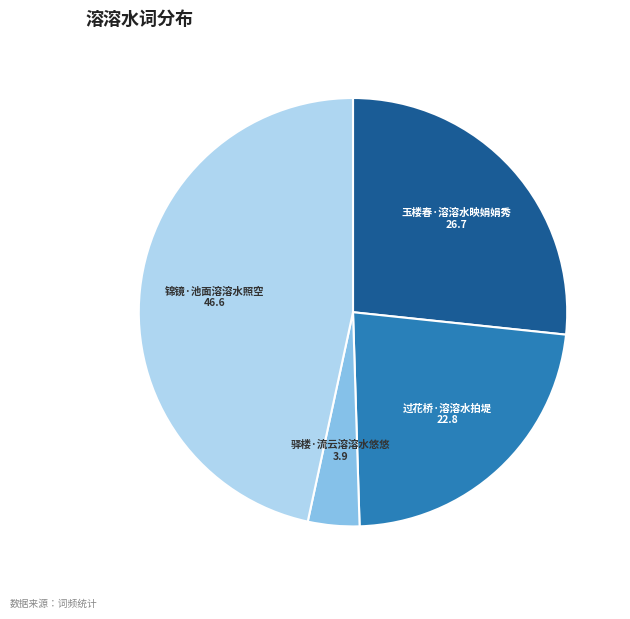

Which slice is the smallest?

驿楼·流云溶溶水悠悠